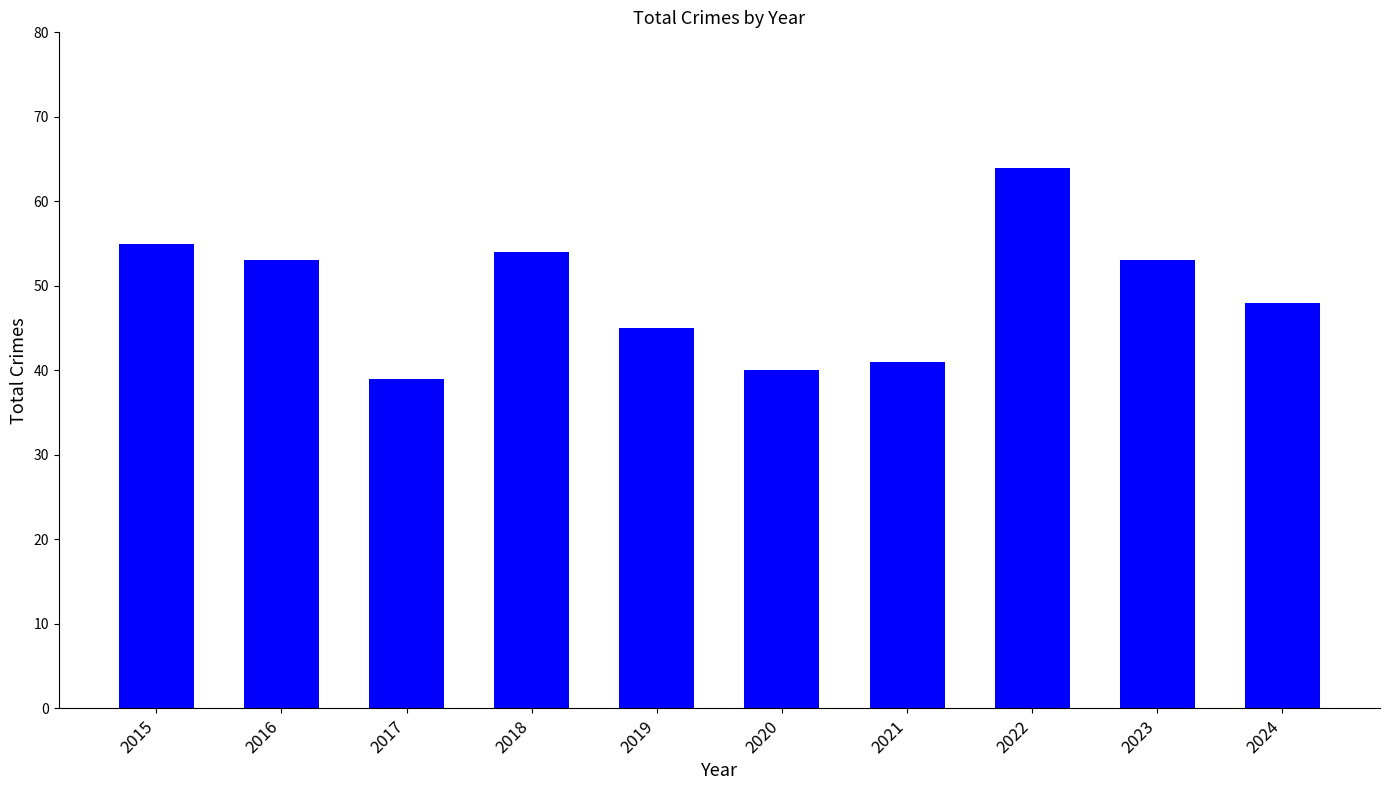

What is the minimum value shown in the chart?

39